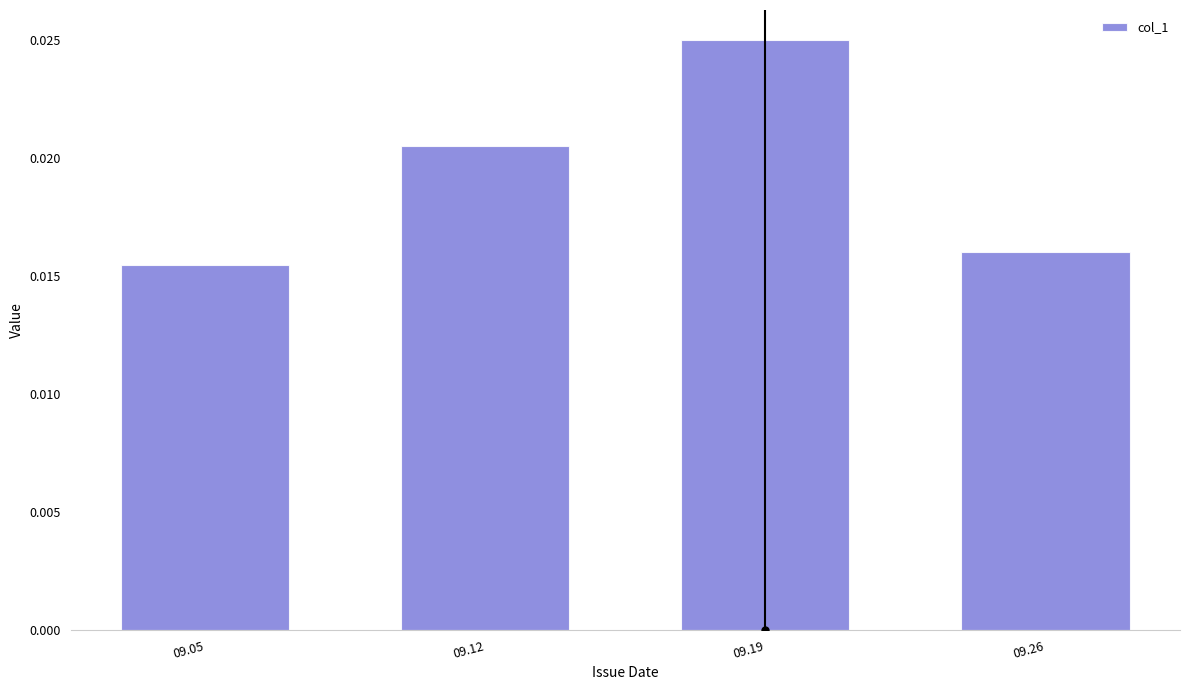

Between 09.12 and 09.05, which is larger?

09.12